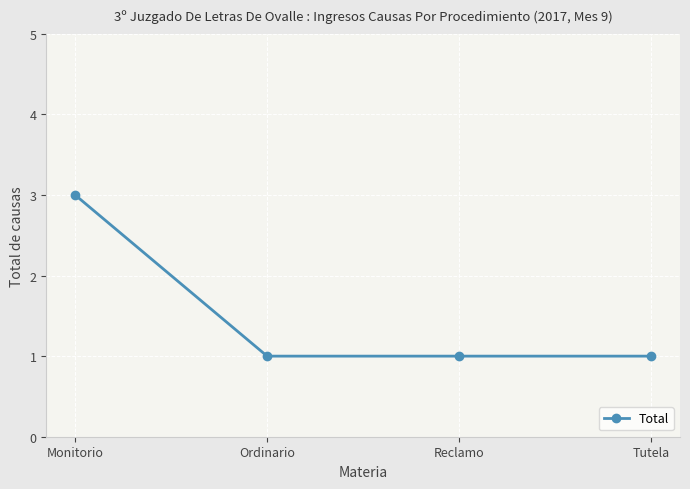

True or false: the data shows 1 at Tutela.

True